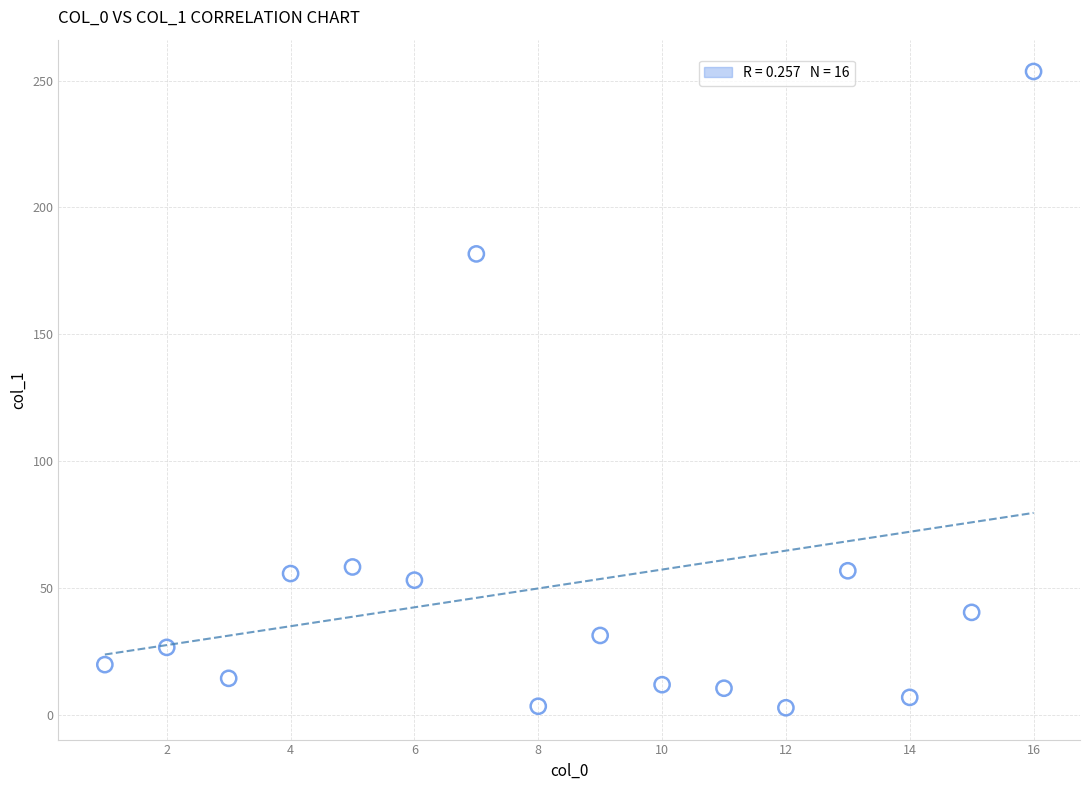

What is the range of Y values (max minus min)?

250.8